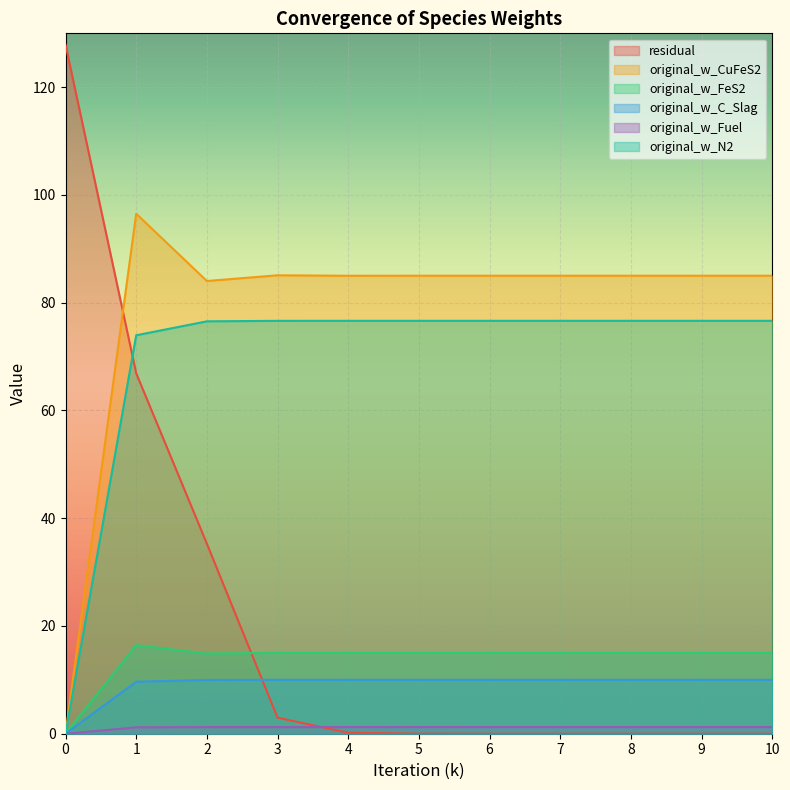

True or false: original_w_N2 and original_w_Fuel cross at least once.

False